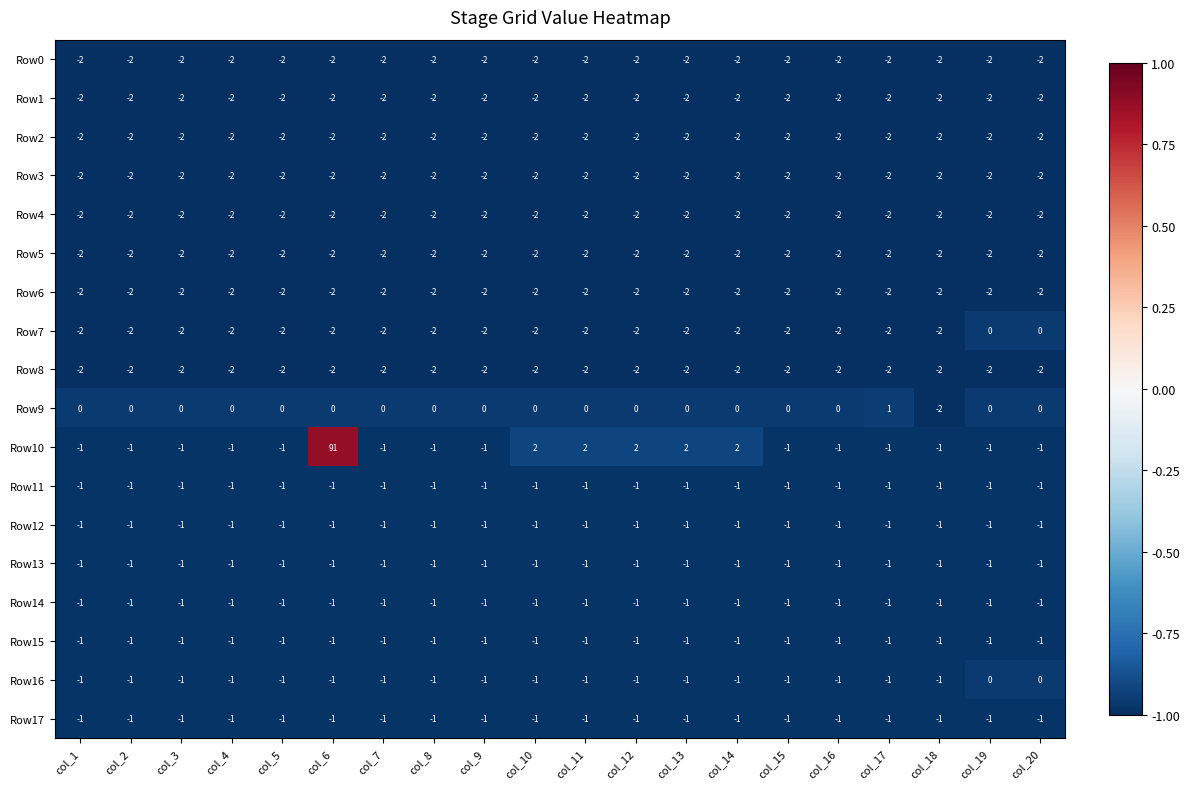

At which label is Row1 closest to -2?

col_1